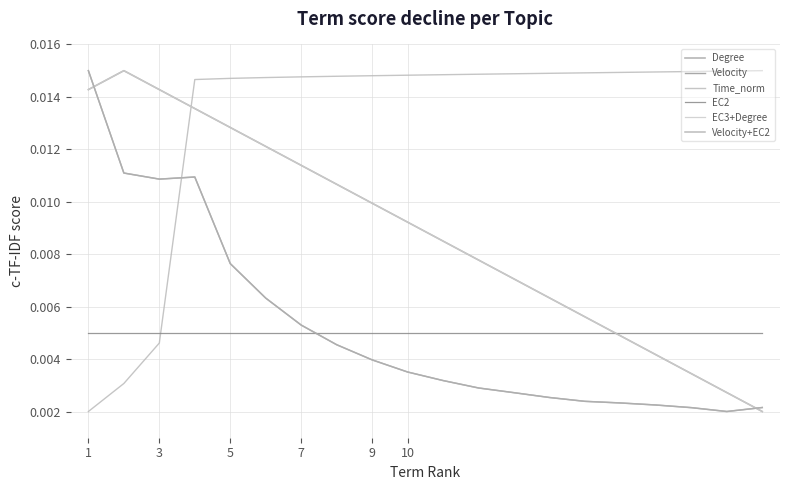

How many lines are shown in the chart?

6